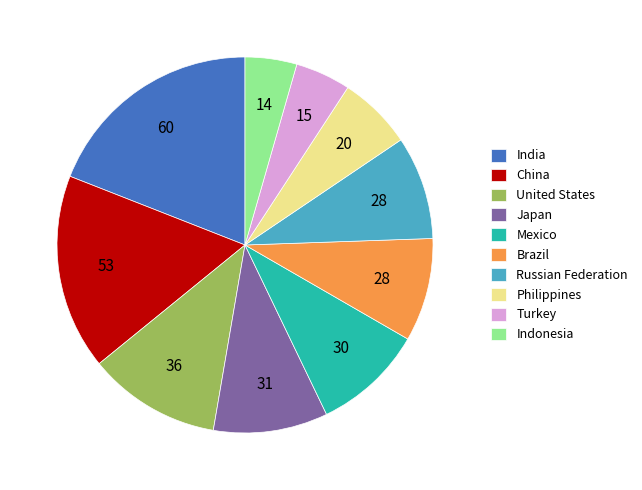

Approximately how many times larger is the value at Russian Federation compared to Turkey?

1.9